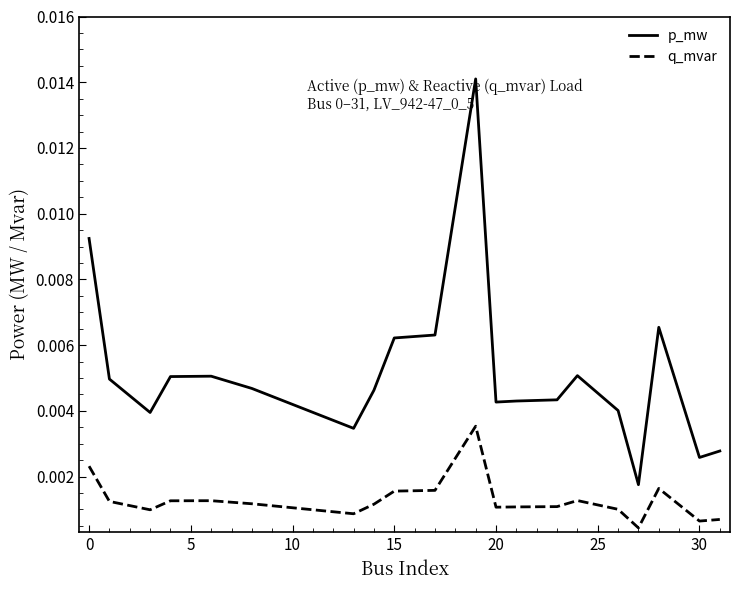

Rank the series by their average value, from highest to lowest.

p_mw, q_mvar